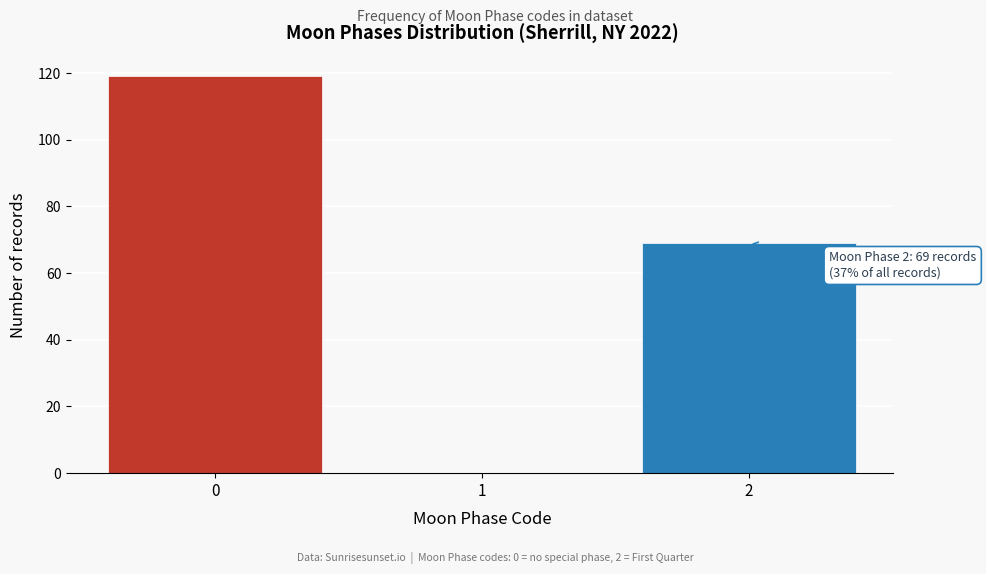

Reading left to right, transcribe all the data shown in this chart.

0=119	1=0	2=69